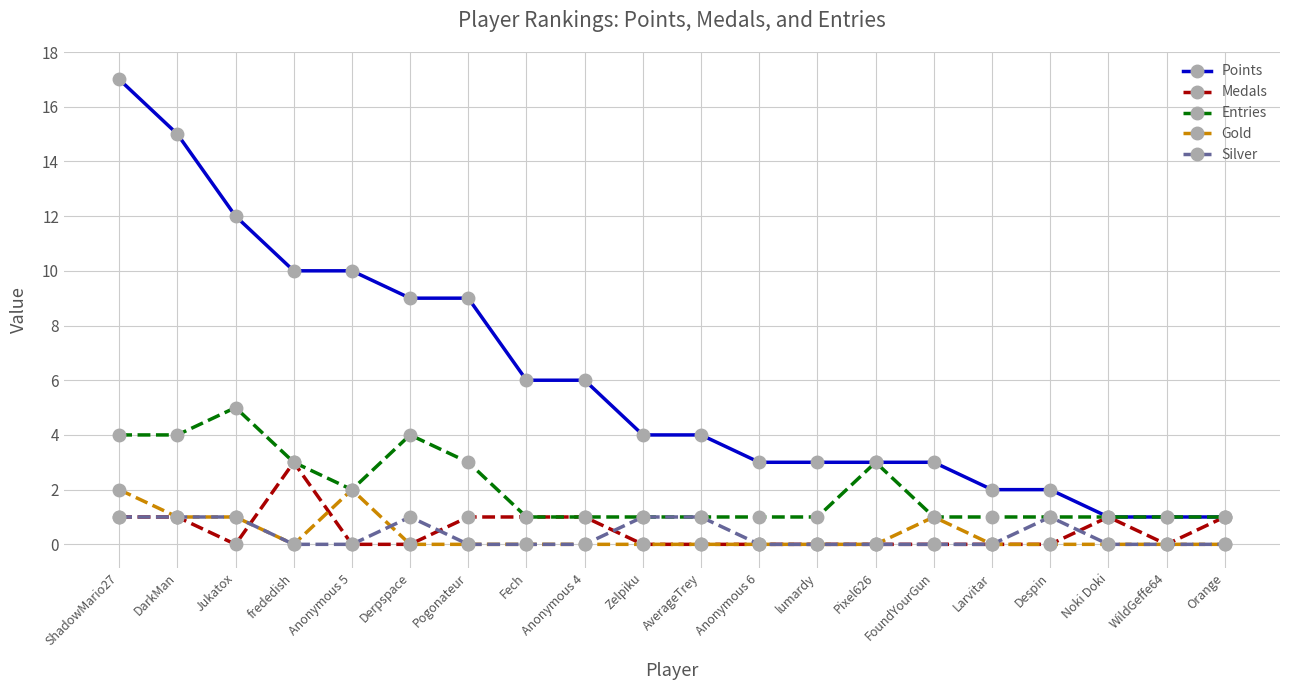

Does the chart display data point markers on the line(s)?

Yes